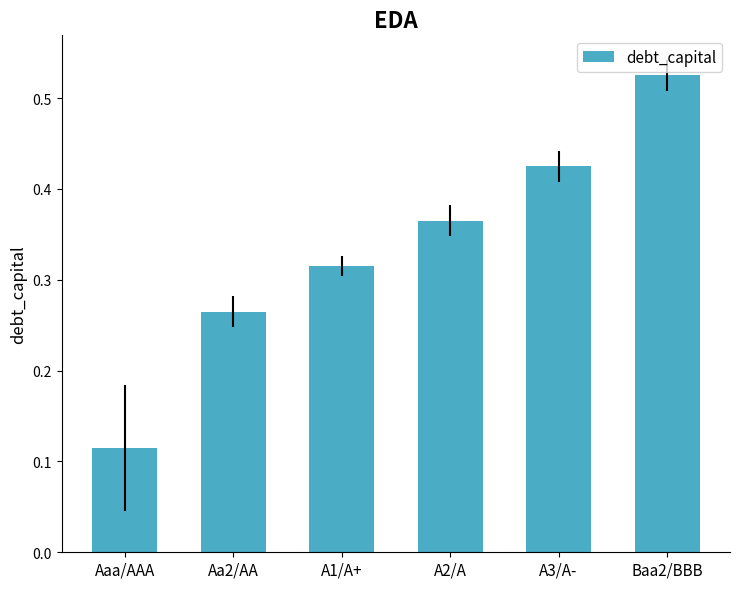

Rank the categories by value from highest to lowest.

Baa2/BBB, A3/A-, A2/A, A1/A+, Aa2/AA, Aaa/AAA